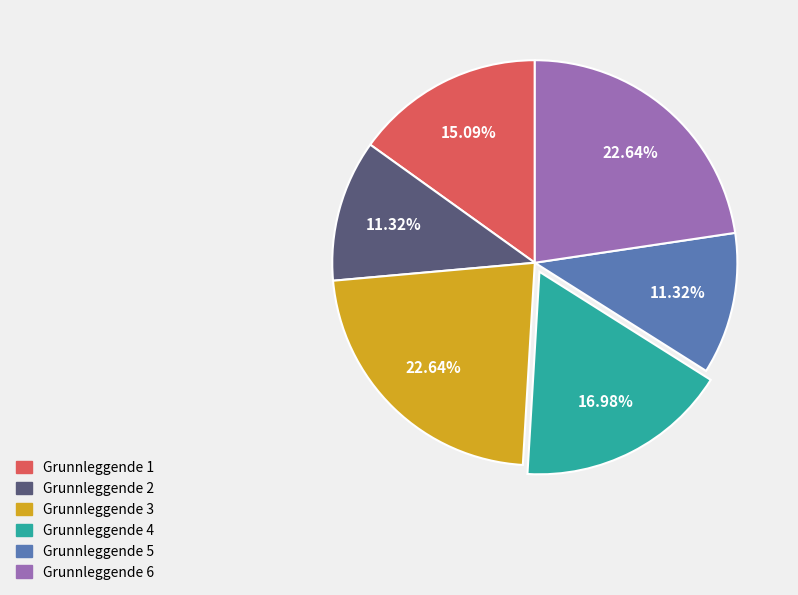

Between Grunnleggende 5 and Grunnleggende 1, which is larger?

Grunnleggende 1